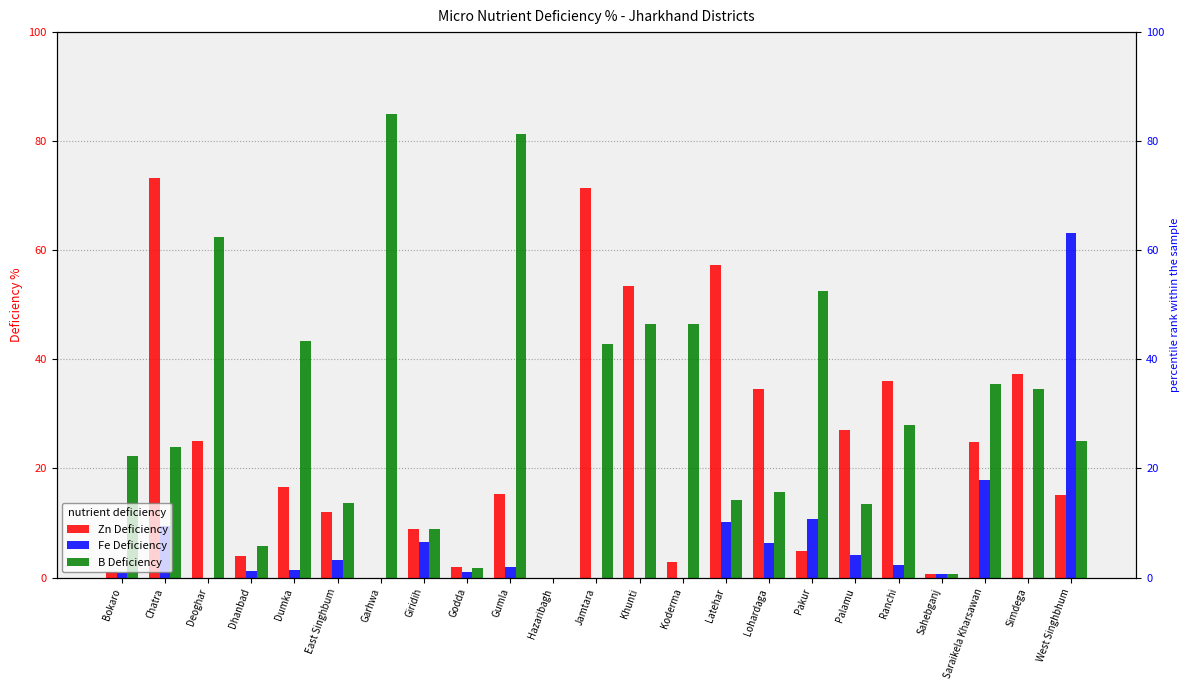

The Zn Deficiency series shows 37.3 at Simdega. True or false?

True